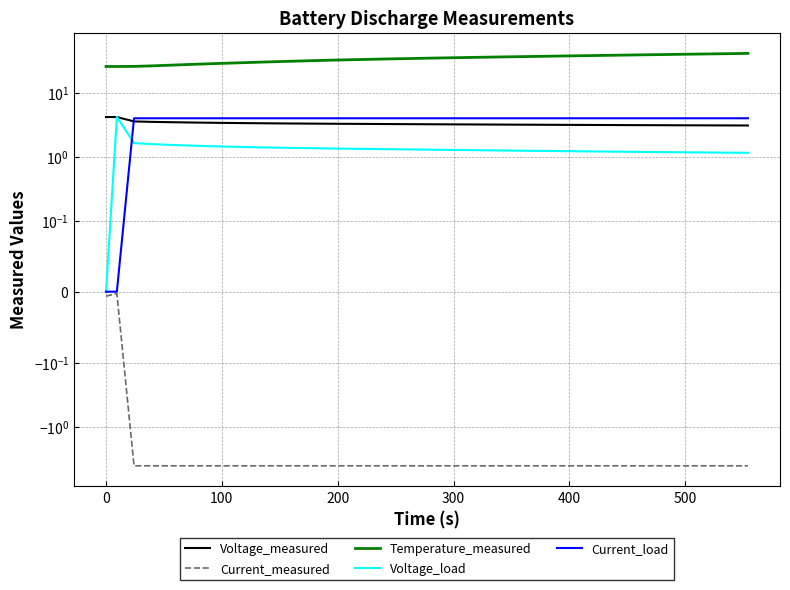

What is the value of the Current_measured point at the 29th from the left?

-4.0